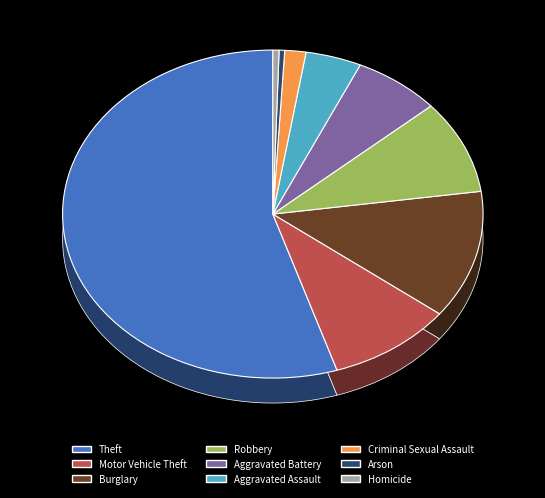

The Homicide slice represents 0% of the pie. True or false?

True